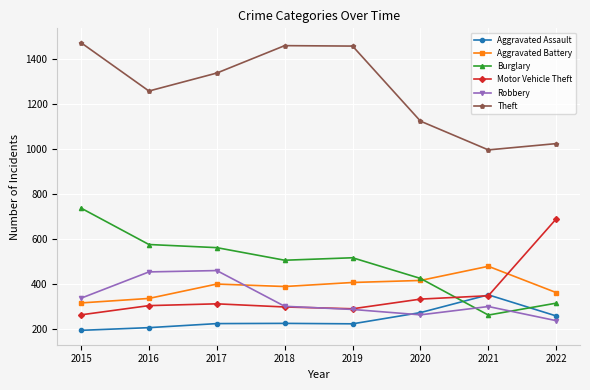

Is it true that Aggravated Assault equals 459 at 2021?

False